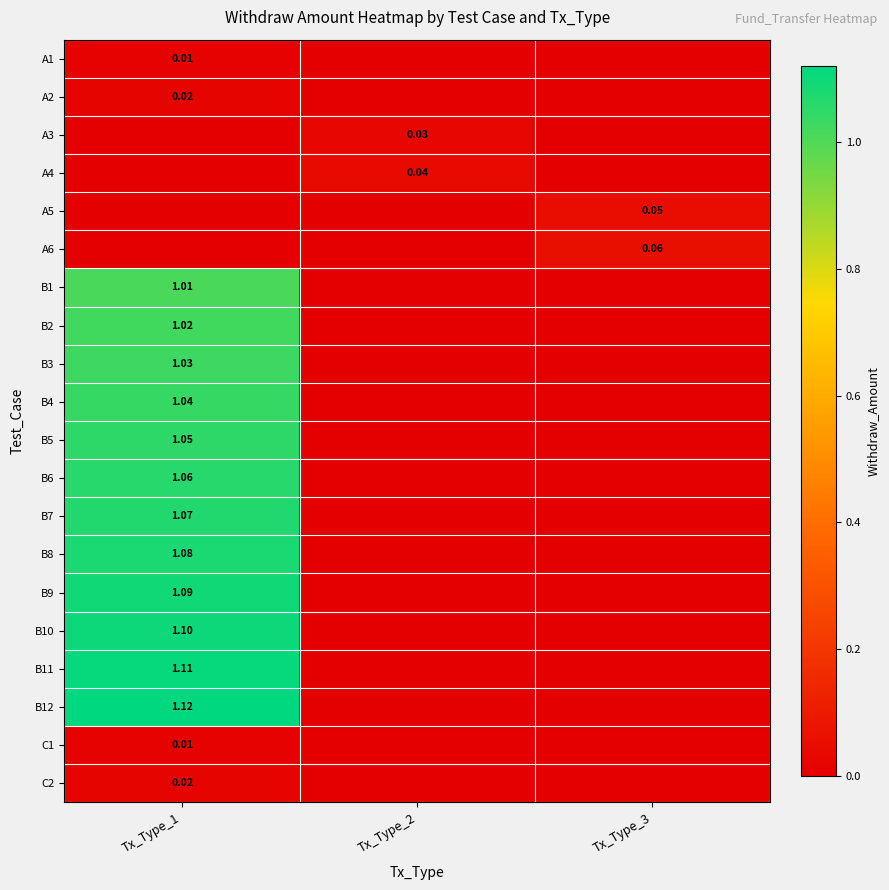

What is the sum of the B2 values at Tx_Type_1 and Tx_Type_3?

1.0